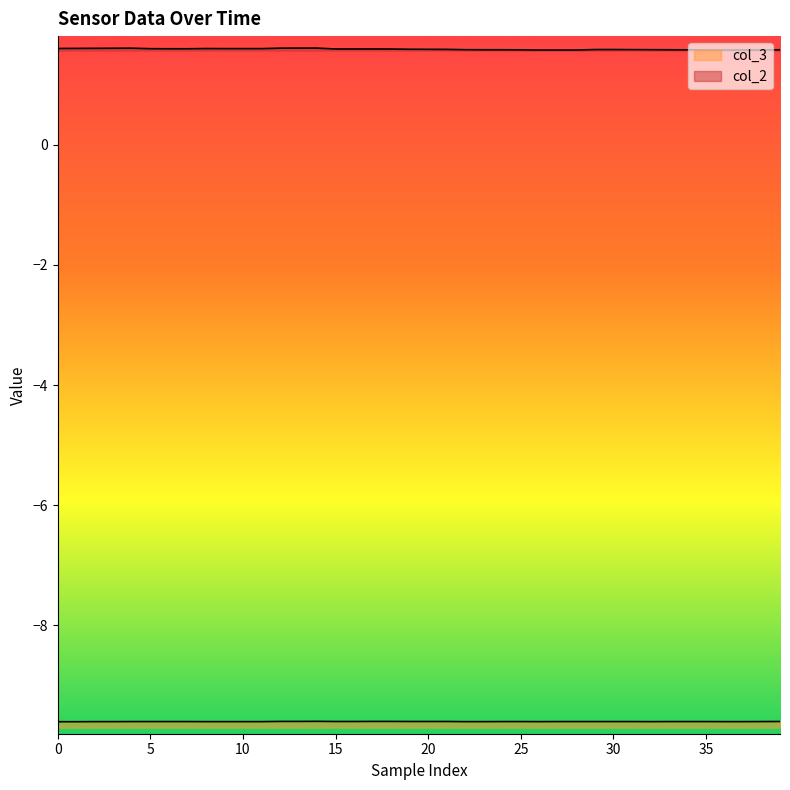

True or false: col_2 has more than 2 interior local peaks.

False